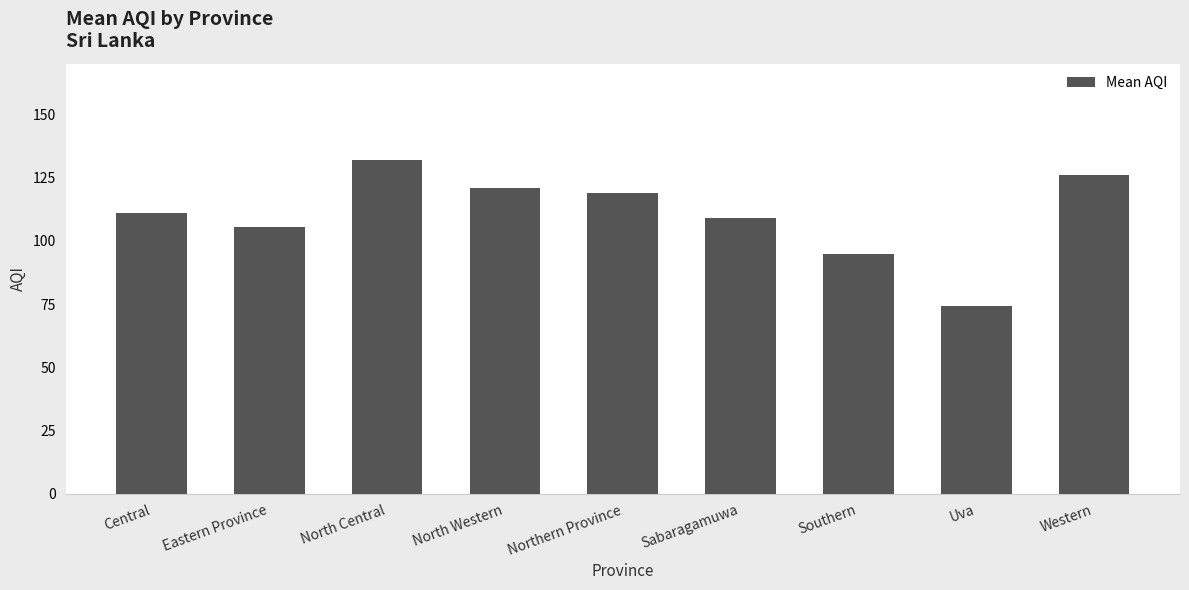

What value does the data have at Northern Province?

119.0